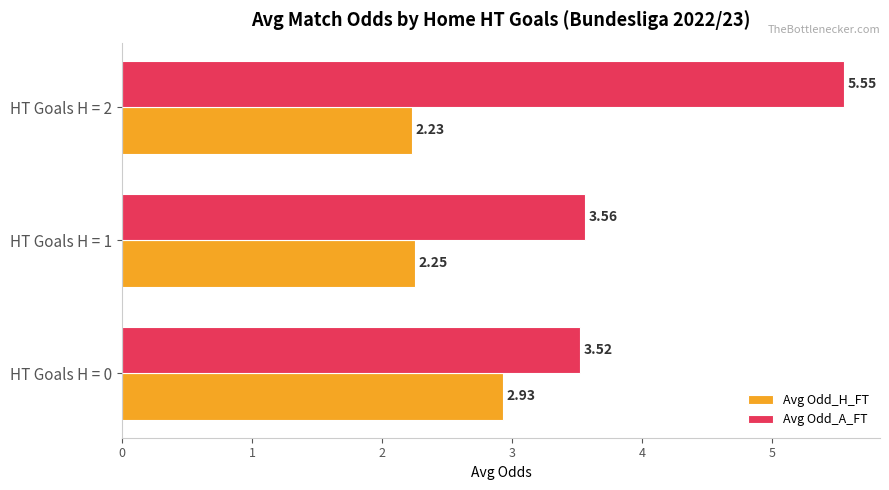

Which series changed the most between HT Goals H = 1 and HT Goals H = 2?

Avg Odd_A_FT